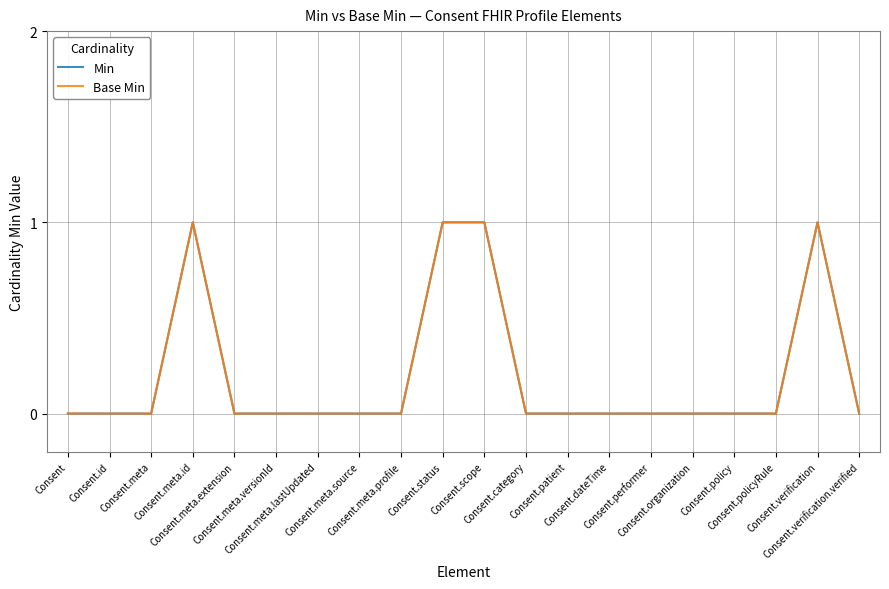

Which series changed the most between Consent.meta and Consent.meta.extension?

Min